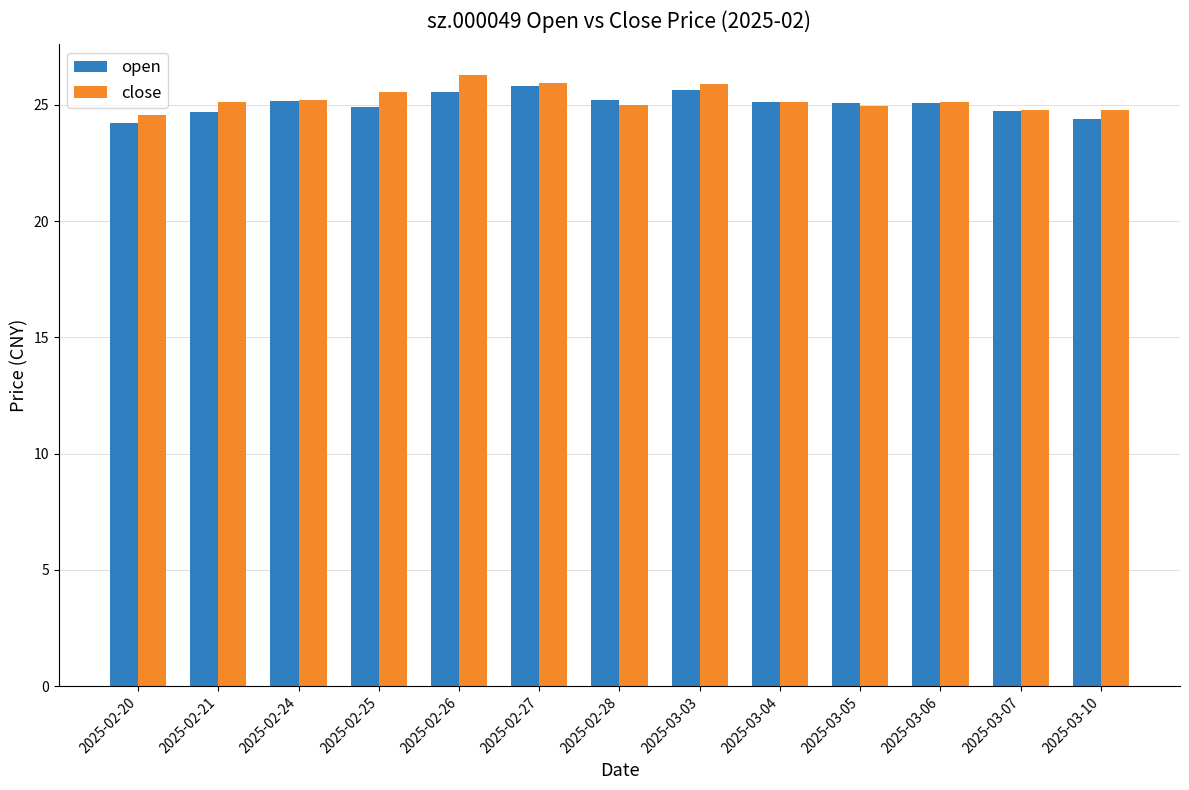

What is the value of the close bar at the 7th from the left?

25.0